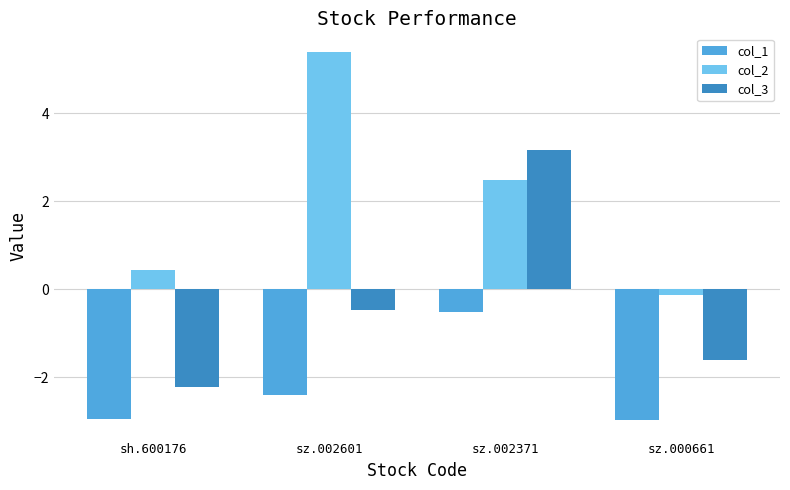

How many categories are shown in the chart?

4